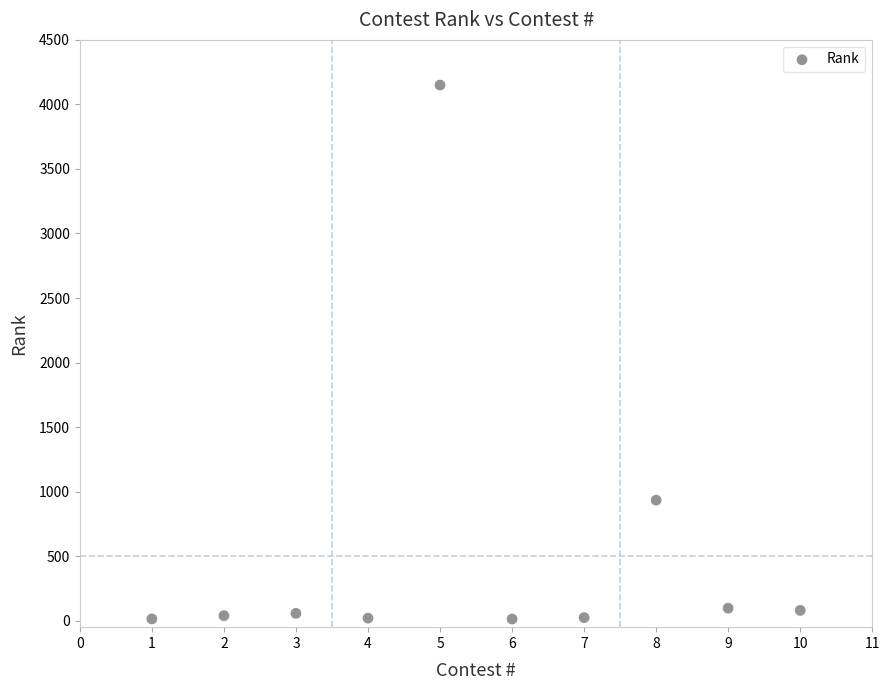

What is the range of X values (max minus min)?

9